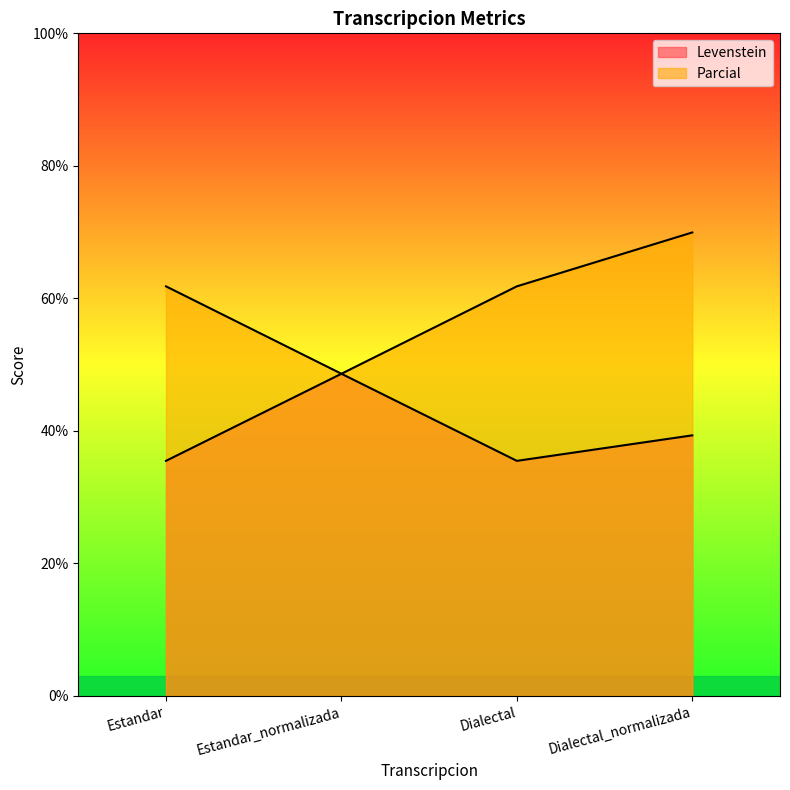

Which series has the largest total across all categories?

Parcial